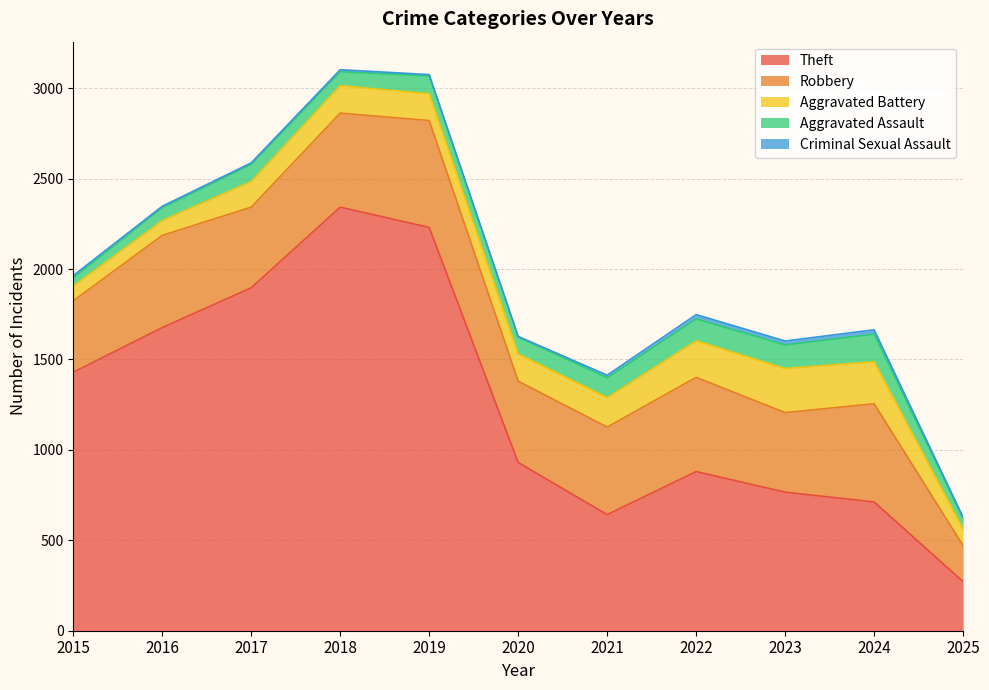

What is the difference between the Robbery values at 2022 and 2017?

75